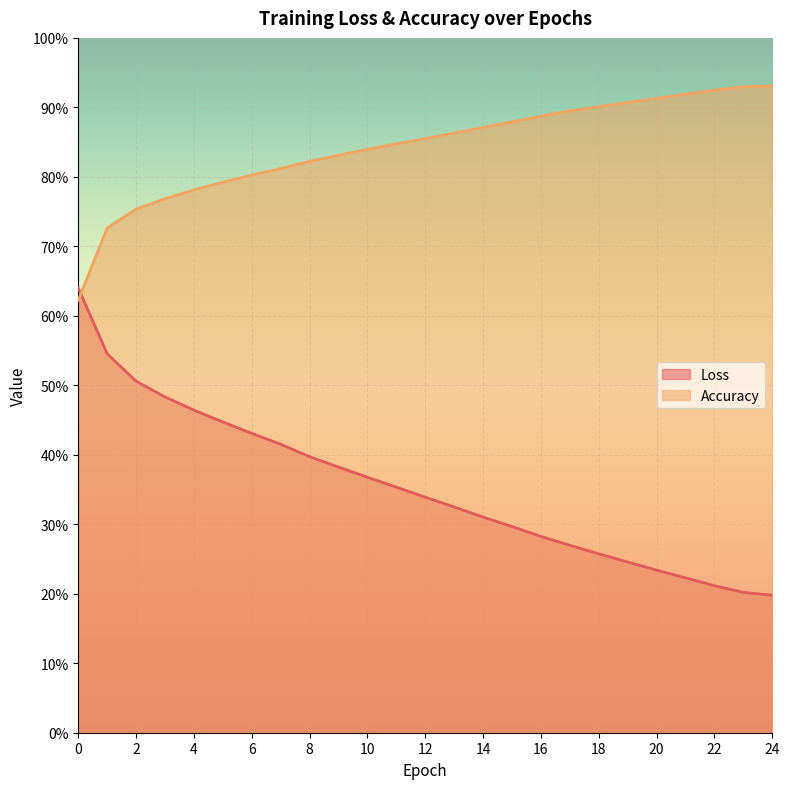

Reading left to right, transcribe all the data shown in this chart.

Loss: 0.6	0.5	0.5	0.5	0.5	0.4	0.4	0.4	0.4	0.4	0.4	0.4	0.3	0.3	0.3	0.3	0.3	0.3	0.3	0.2	0.2	0.2	0.2	0.2	0.2
Accuracy: 0.6	0.7	0.8	0.8	0.8	0.8	0.8	0.8	0.8	0.8	0.8	0.8	0.9	0.9	0.9	0.9	0.9	0.9	0.9	0.9	0.9	0.9	0.9	0.9	0.9